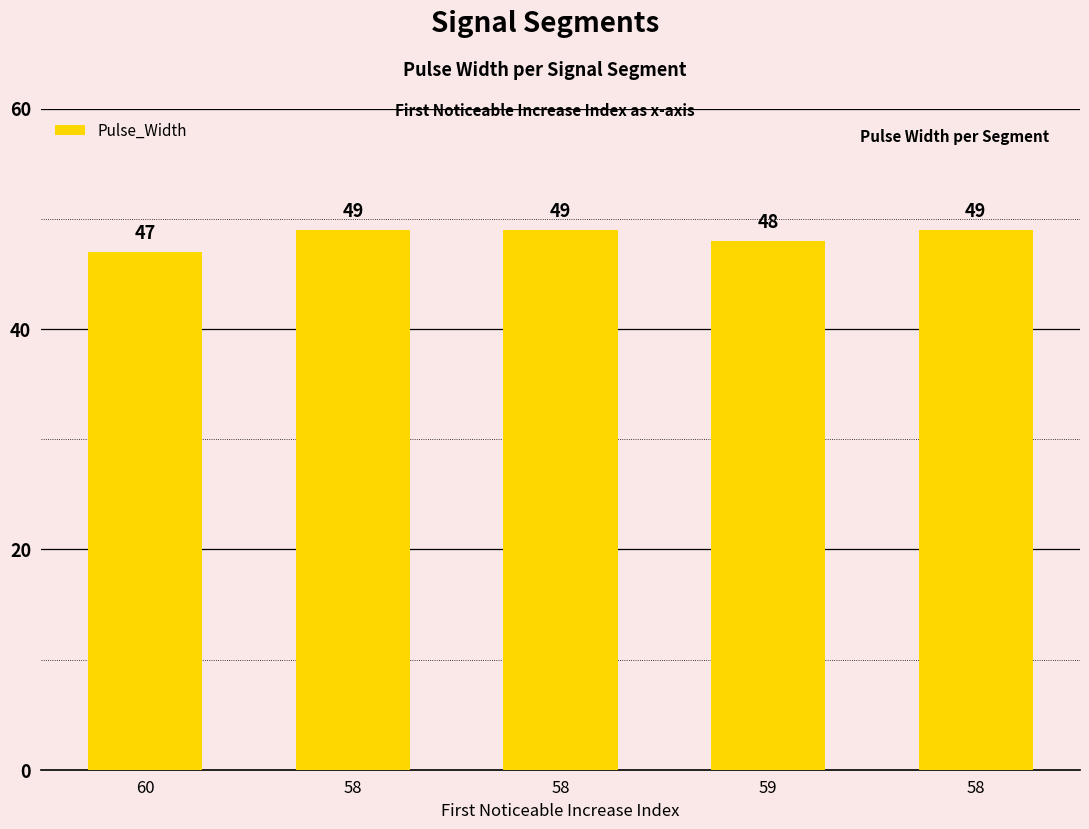

What is the difference between the maximum and minimum values?

2